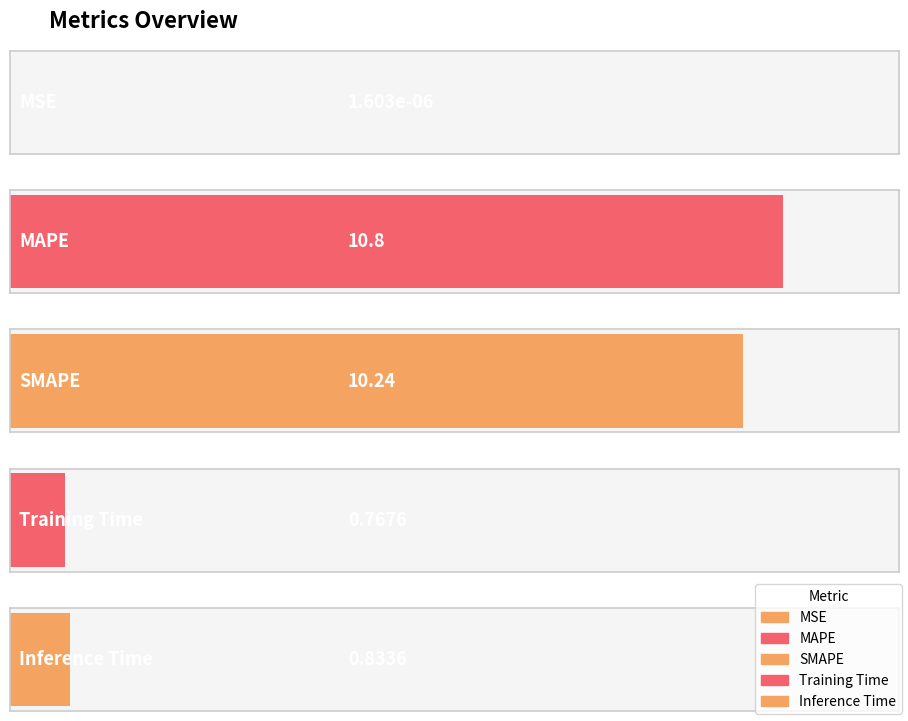

Rank the categories by value from lowest to highest.

MSE, Training Time, Inference Time, SMAPE, MAPE